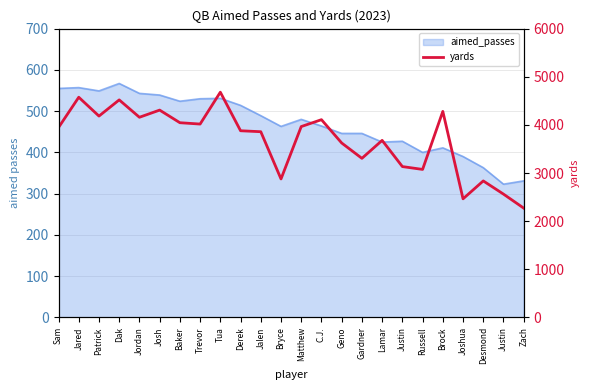

What is the label of the 23rd point from the right?

Jared